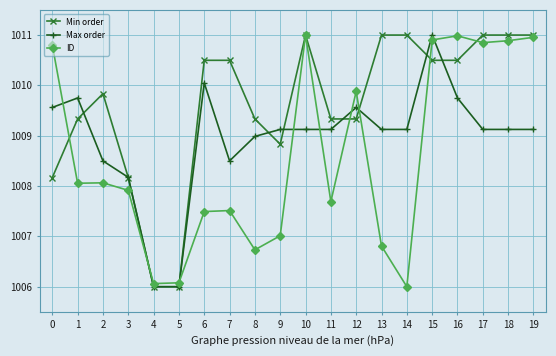

What is the difference between the highest and lowest values at 12?

0.5